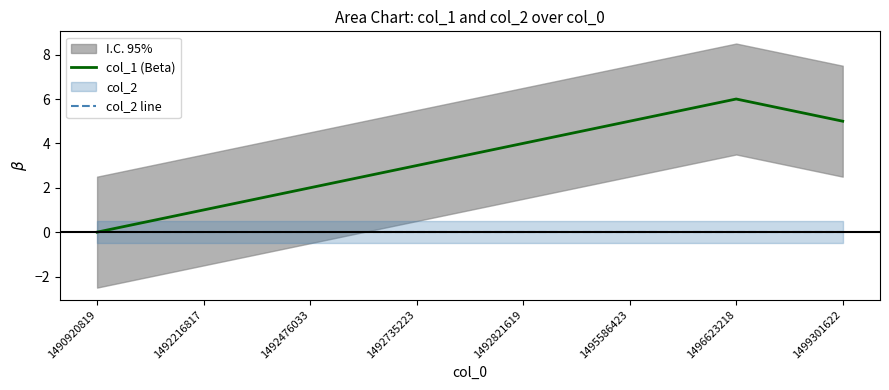

Reading right to left, extract all data points from this chart.

col_1 (Beta): 1499301622=5	1496623218=6	1495586423=5	1492821619=4	1492735223=3	1492476033=2	1492216817=1	1490920819=0
col_2 line: 1499301622=0	1496623218=0	1495586423=0	1492821619=0	1492735223=0	1492476033=0	1492216817=0	1490920819=0